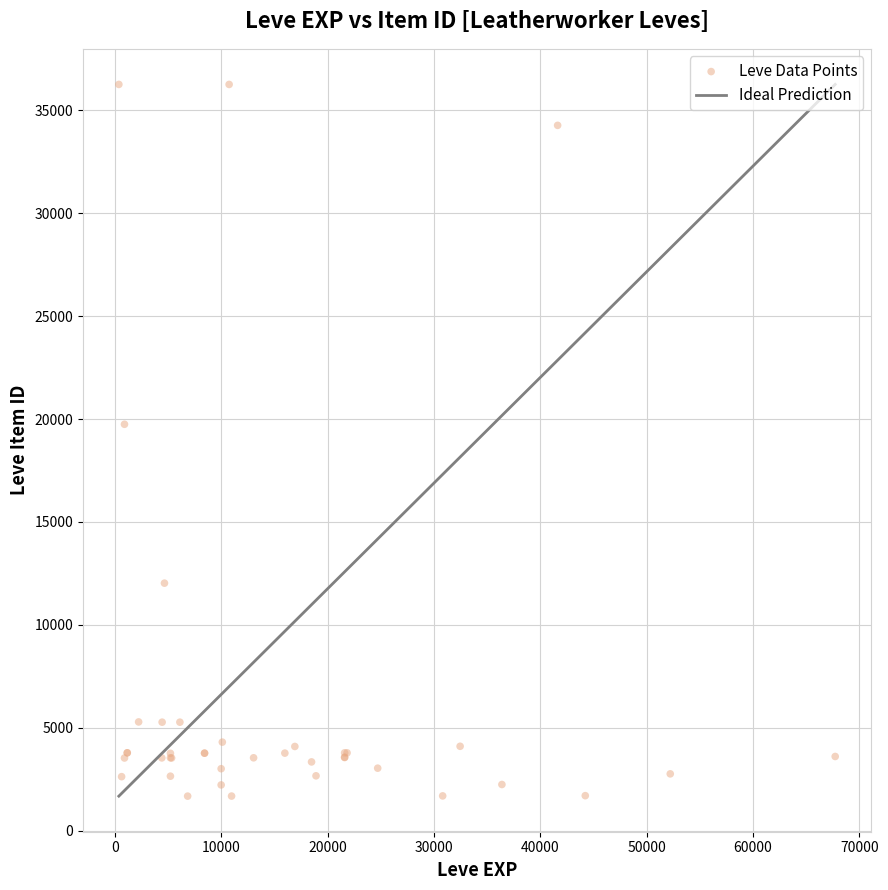

What Y value in the scatter plot is closest to 18967?

19744